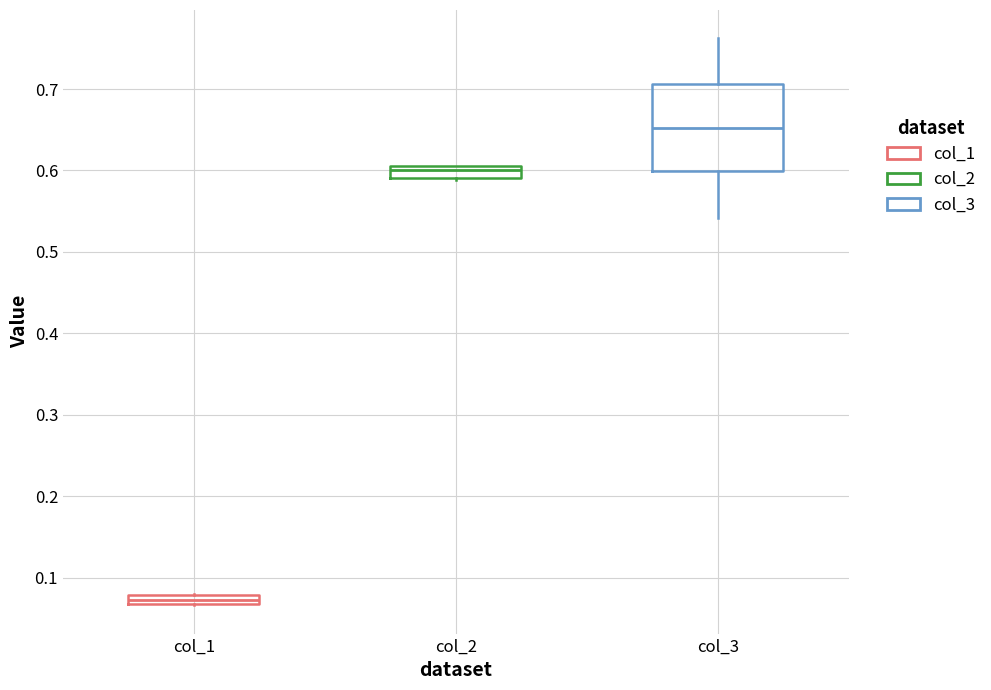

Where is the upper edge of the box for col_1 on the y-axis? The values are not printed on the chart, so give them approximately, as read against the axis.

0.08